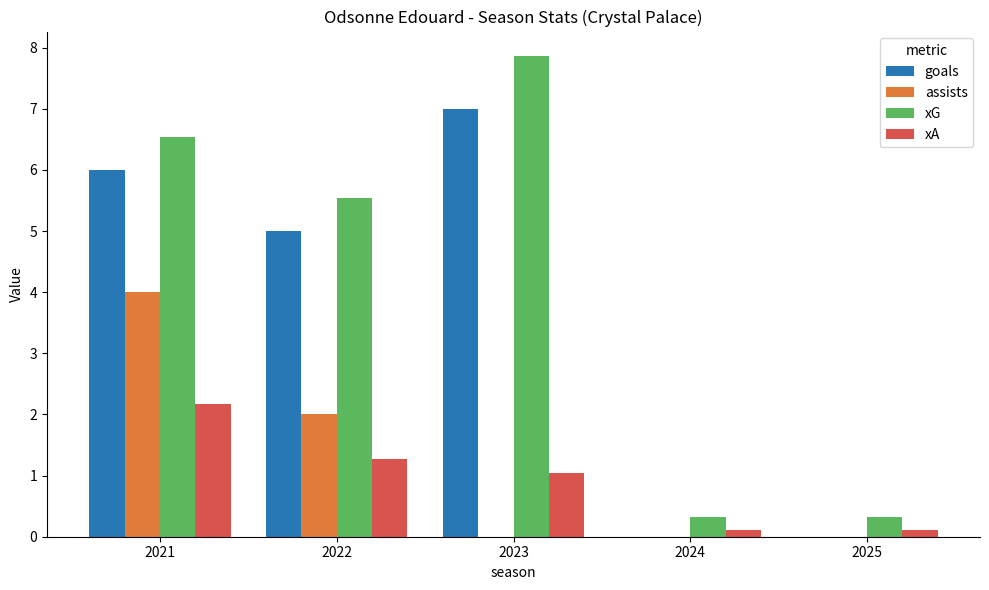

Which series changed the most between 2021 and 2024?

xG